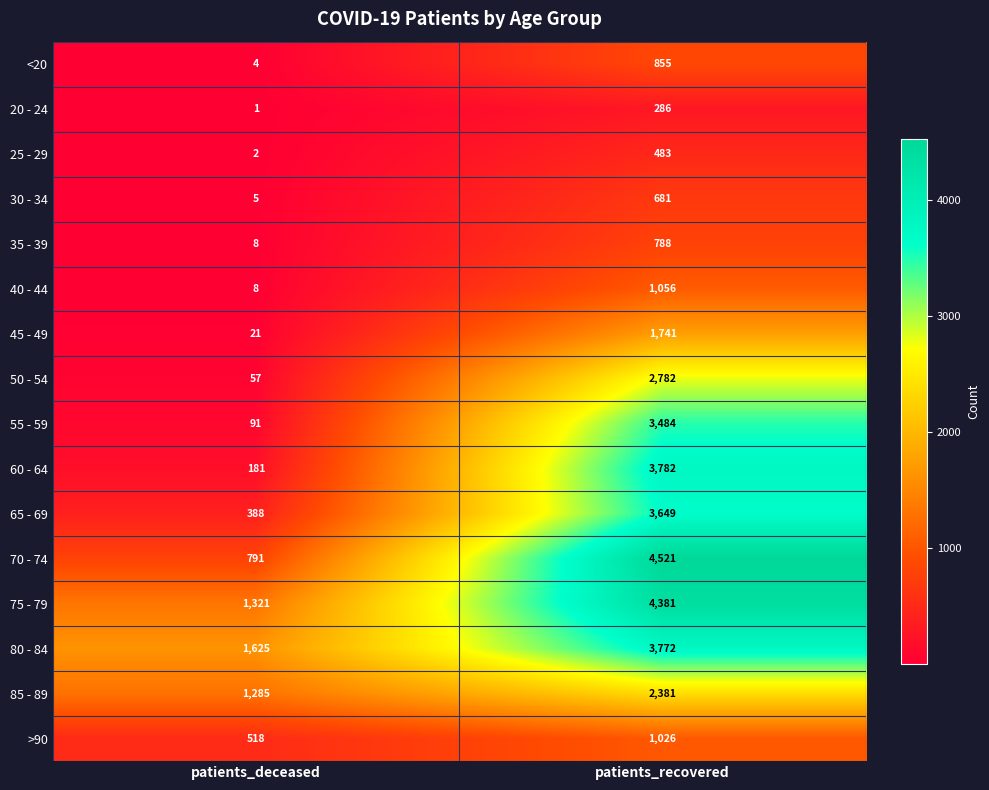

Rank the series by their maximum value, from lowest to highest.

20 - 24, 25 - 29, 30 - 34, 35 - 39, <20, >90, 40 - 44, 45 - 49, 85 - 89, 50 - 54, 55 - 59, 65 - 69, 80 - 84, 60 - 64, 75 - 79, 70 - 74